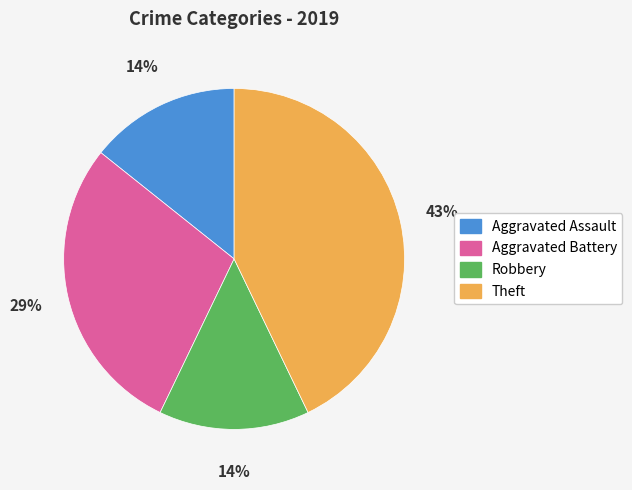

What percentage is the Aggravated Battery slice, to the nearest percent?

29%